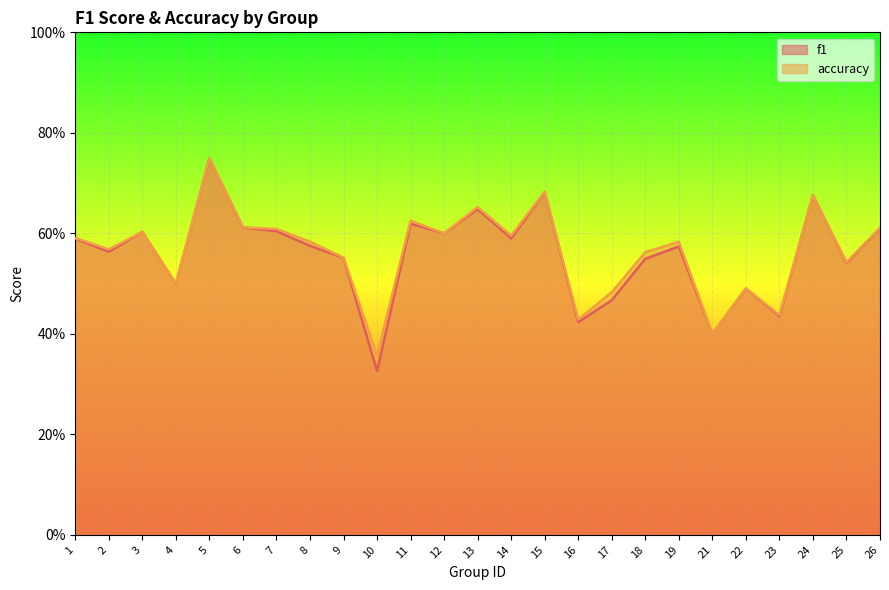

What is the maximum value for accuracy?

0.8